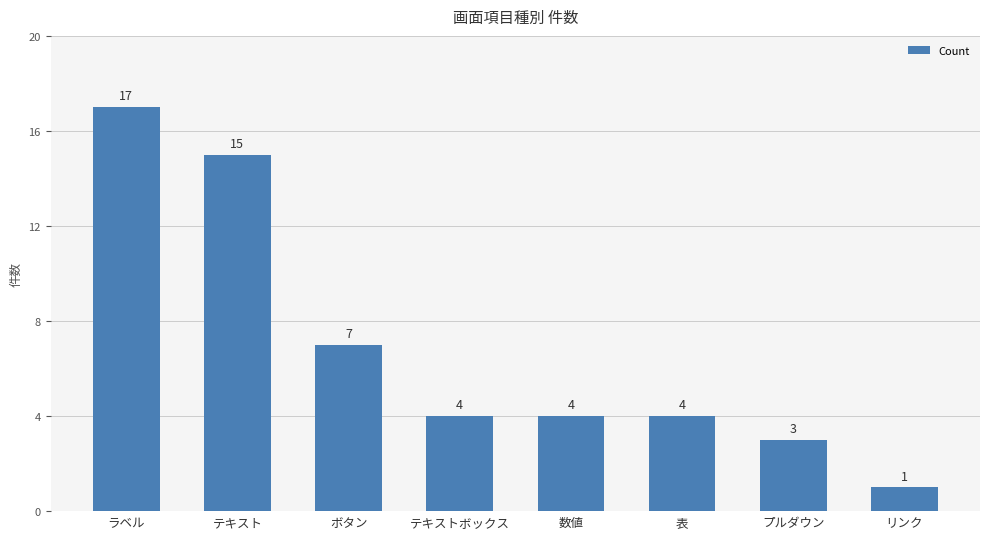

What is the difference between the second highest and second lowest values?

12